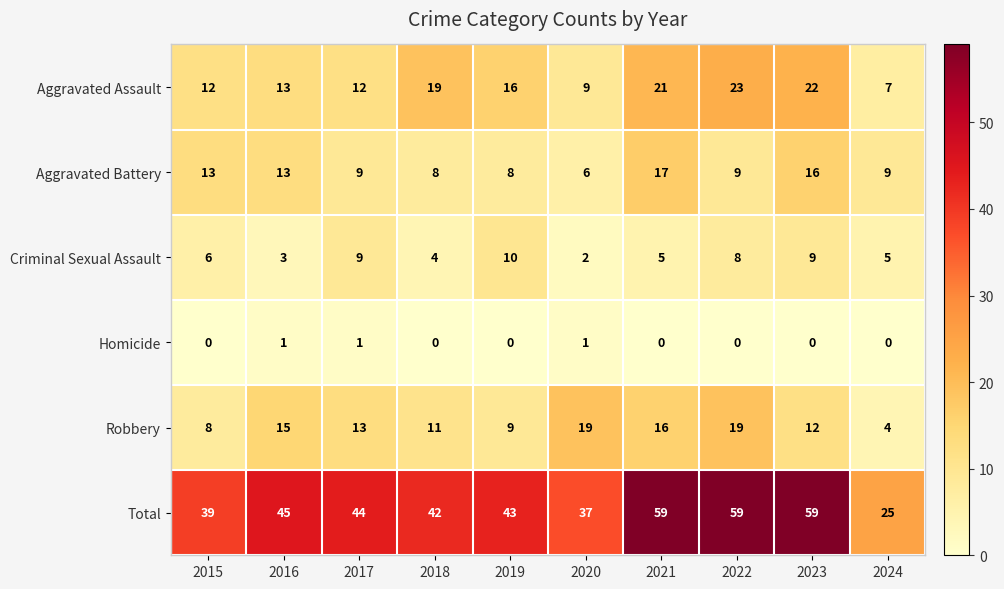

What is the minimum value for Aggravated Assault?

7